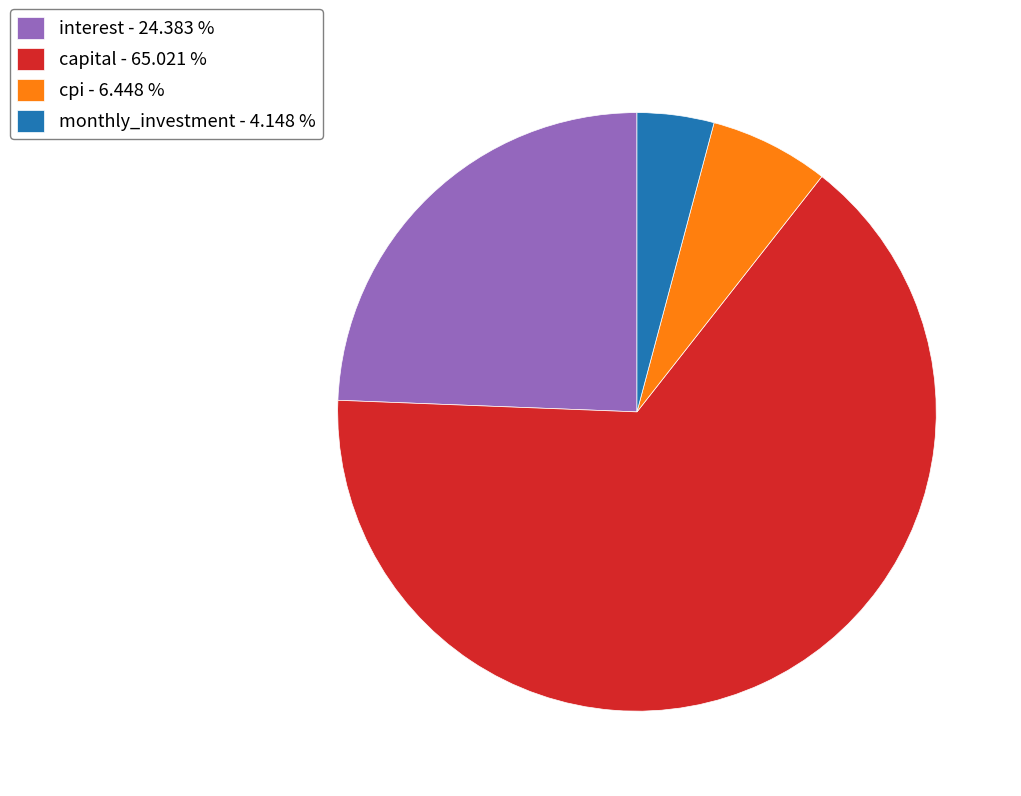

Do cpi - 6.448 % and interest - 24.383 % together represent more than half of the pie?

No